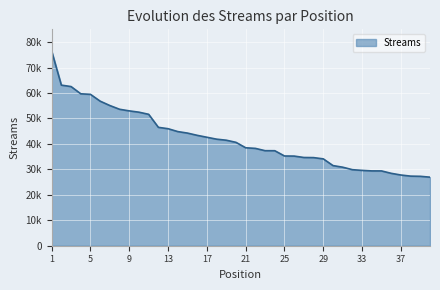

Does the chart have visible grid lines?

Yes